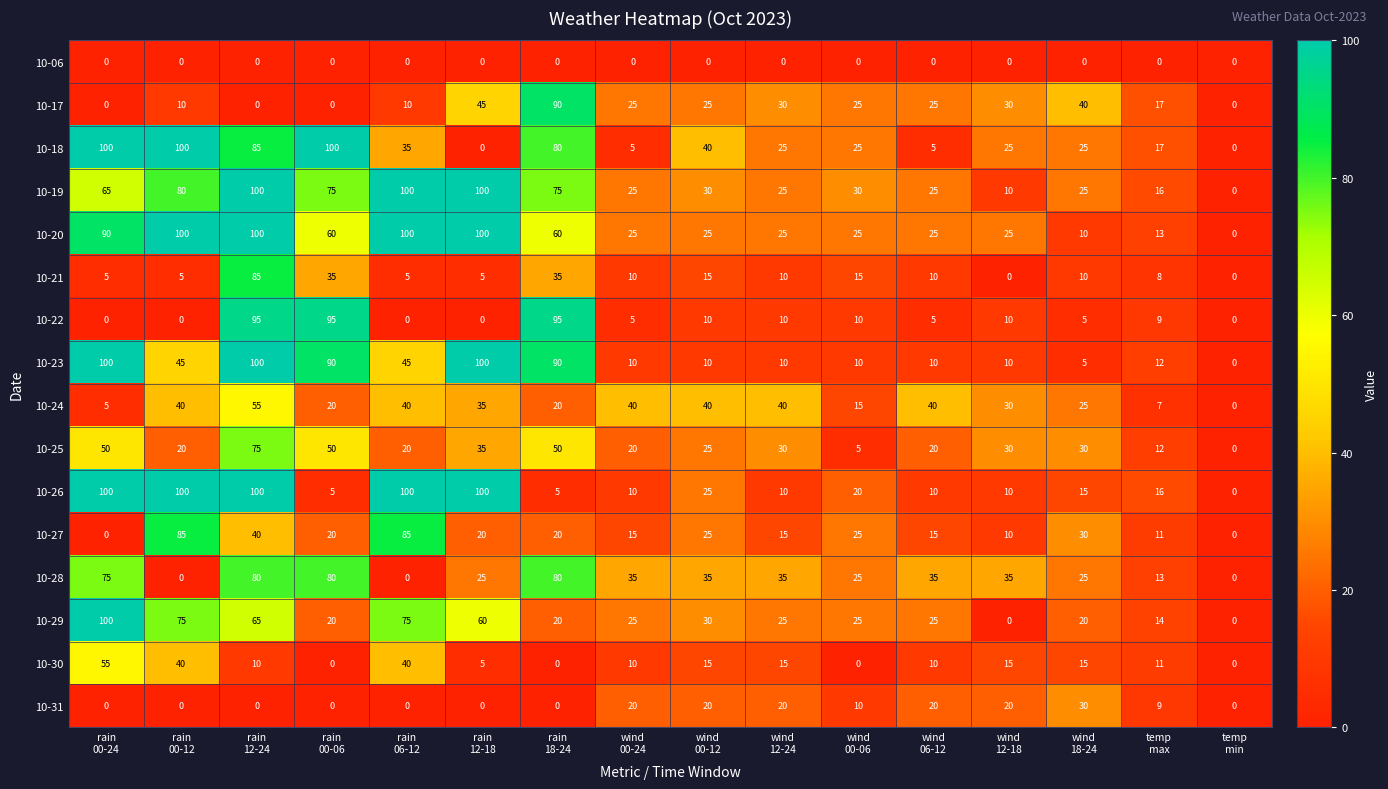

Which series has the largest total across all categories?

10-20